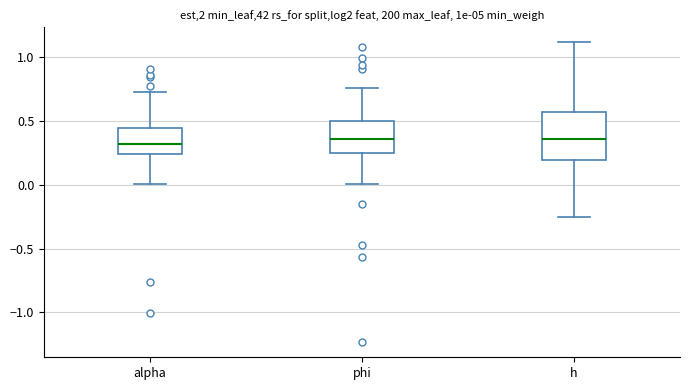

Reading left to right, transcribe this box plot: for each box, give where its median line is, the range the box spans, and where its two whiskers end, as read against the y-axis. The values are not printed on the chart, so give them approximately, as read against the axis.

alpha: median 0.30, box 0.25 to 0.45, whiskers 0.00 to 0.75
phi: median 0.35, box 0.25 to 0.50, whiskers 0.00 to 0.75
h: median 0.35, box 0.20 to 0.55, whiskers -0.25 to 1.10